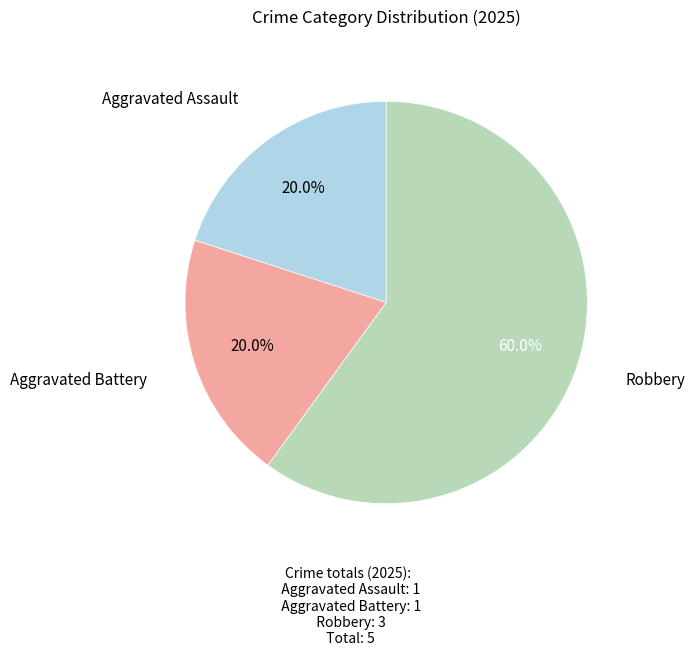

How many segments does this pie chart have?

3